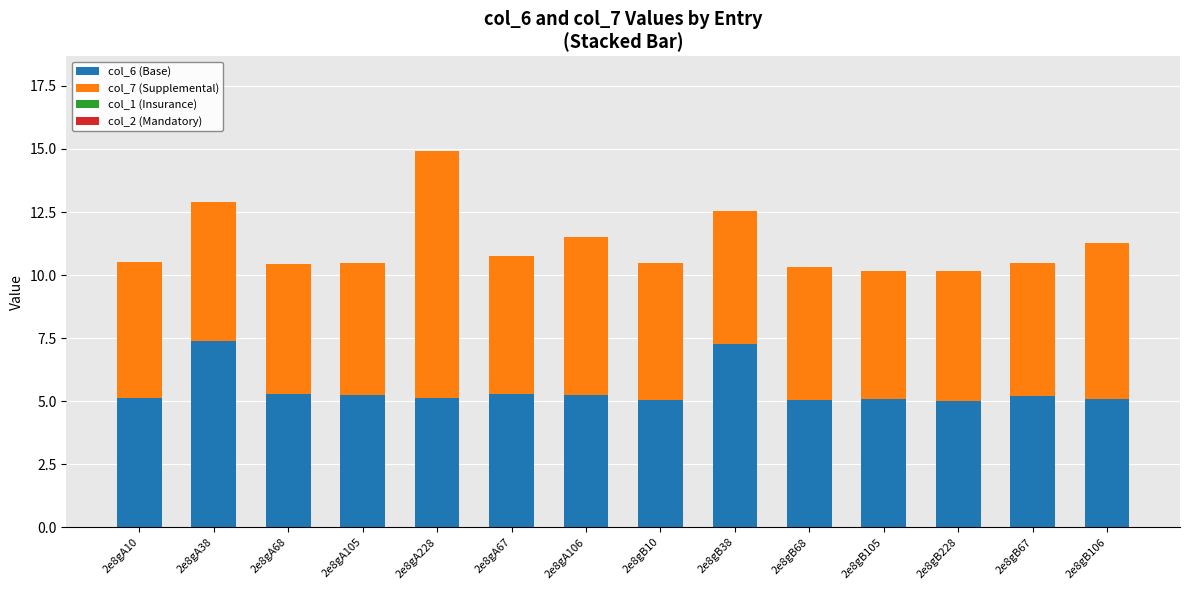

At which category is the sum across all series the highest?

2e8gA228